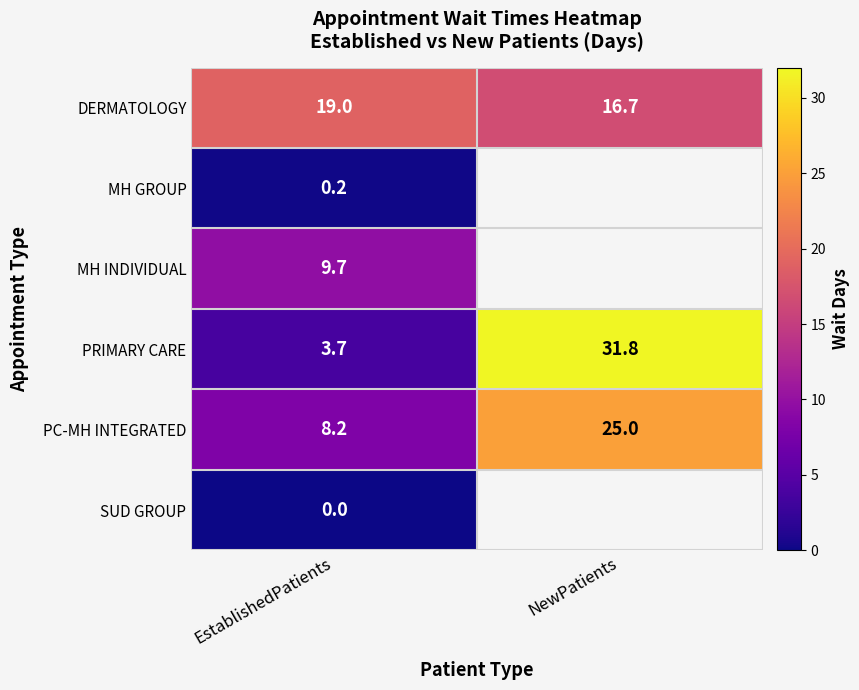

At which label is PC-MH INTEGRATED closest to 16?

EstablishedPatients